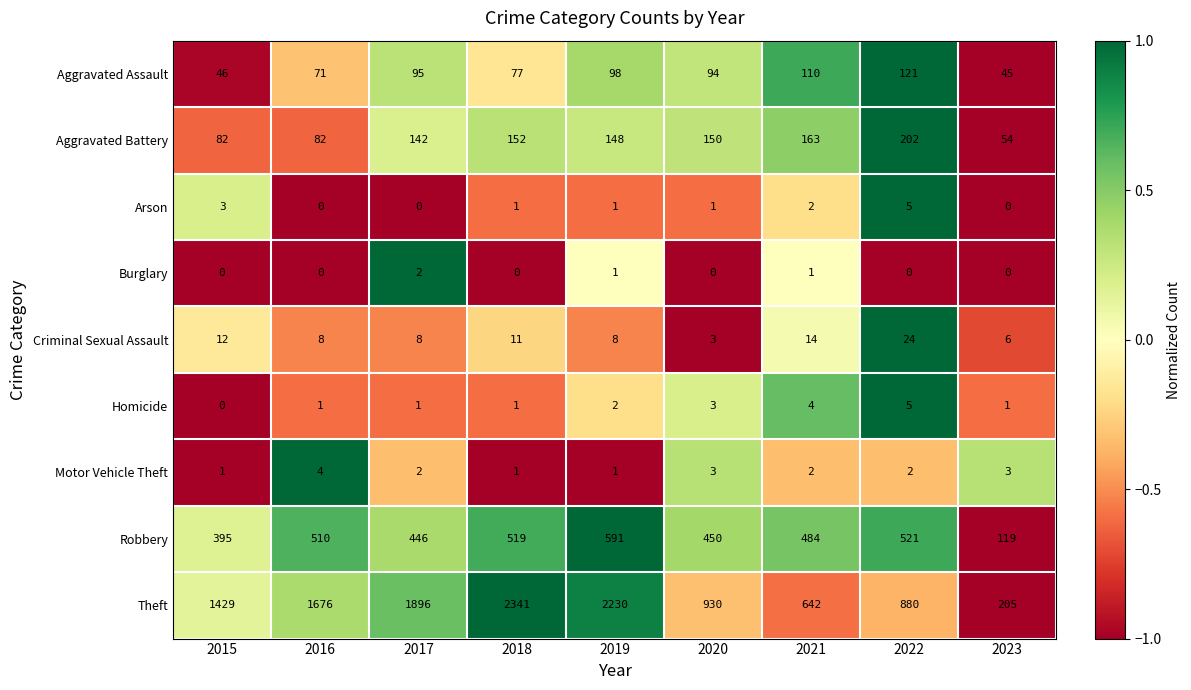

Which label corresponds to the largest value in the chart?

2018